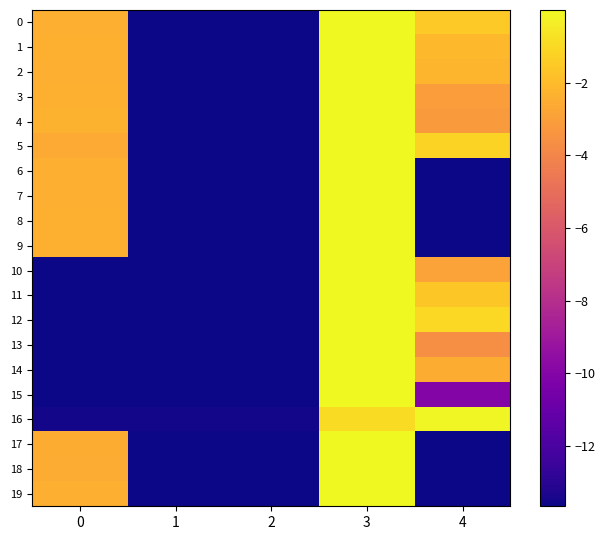

Which category has the highest value across all series?

3